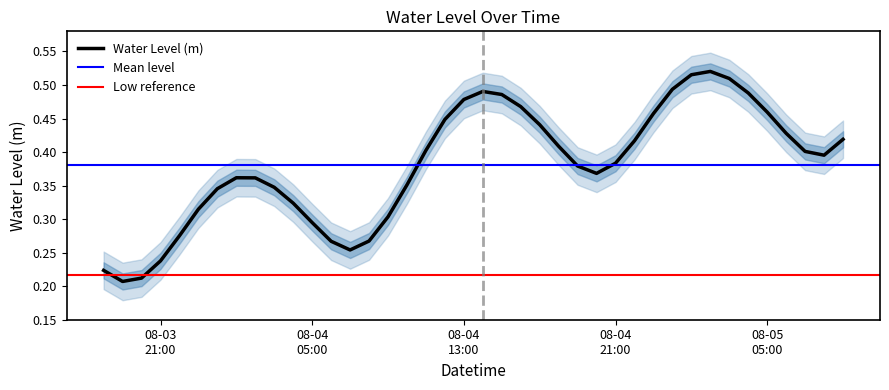

Where is the first local maximum?

2024-08-04 01:00:00